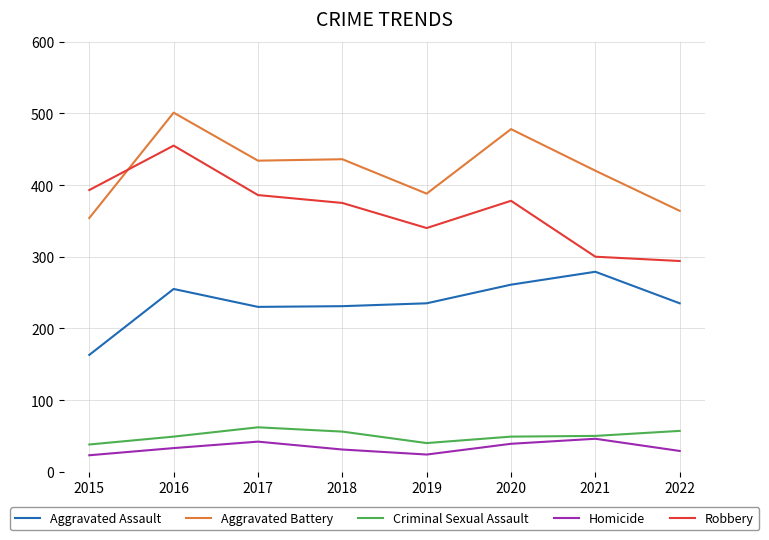

The value of Aggravated Assault at 2020 is 261. True or false?

True